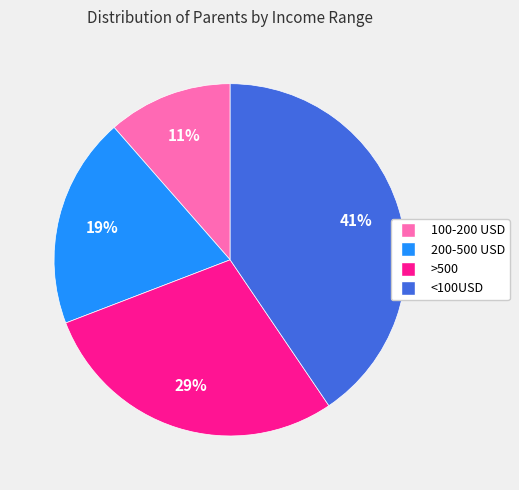

Do 200-500 USD and >500 together represent more than half of the pie?

No